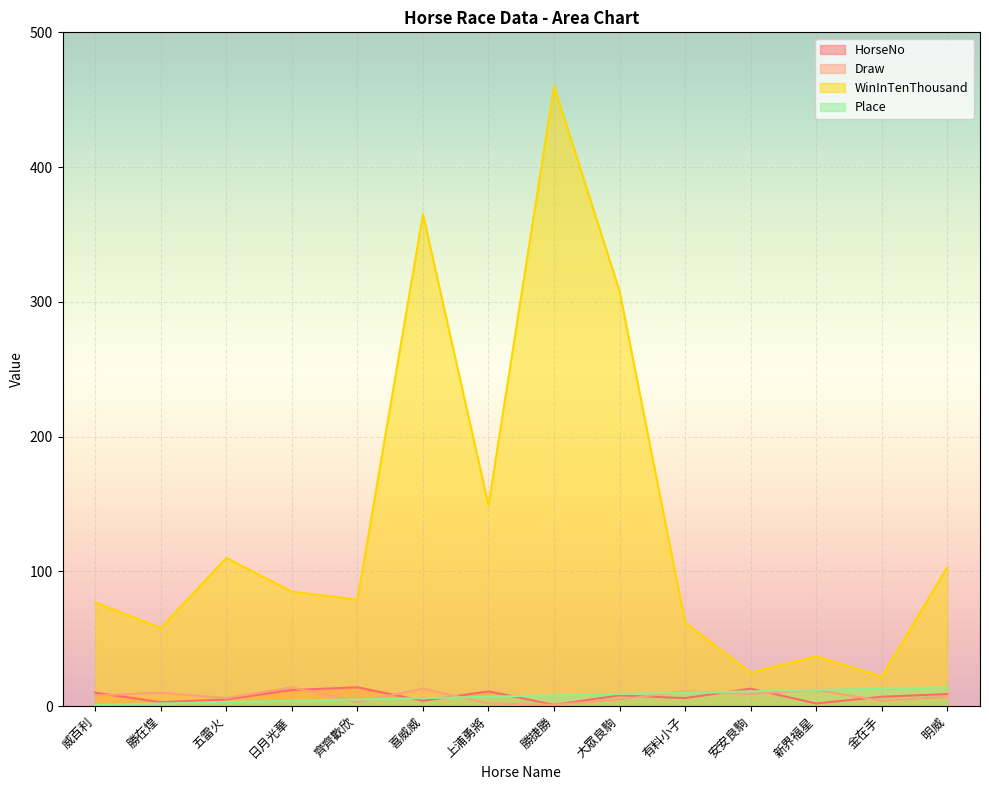

How many interior local peaks does the WinInTenThousand series have?

4